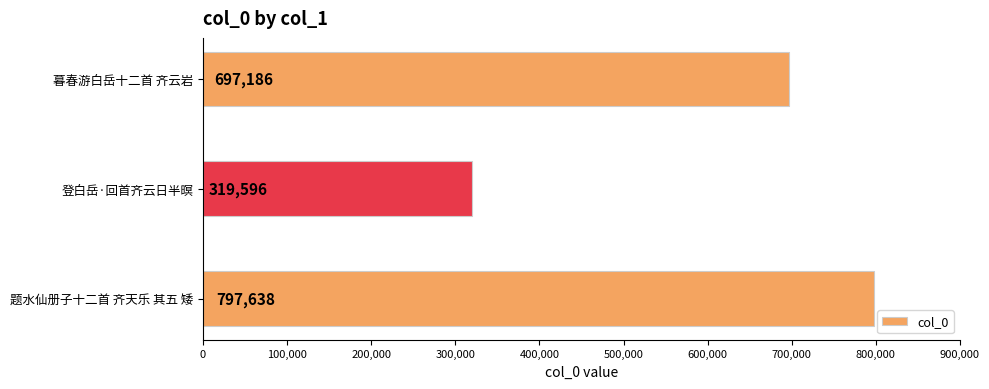

Which category has the lowest value across all series?

登白岳·回首齐云日半暝